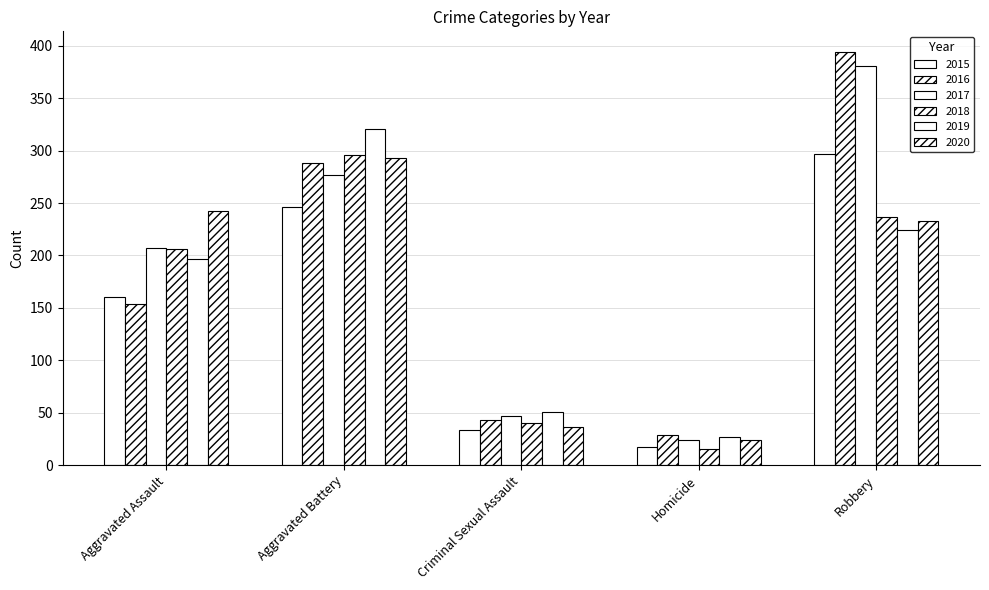

How many bars are there in total?

30